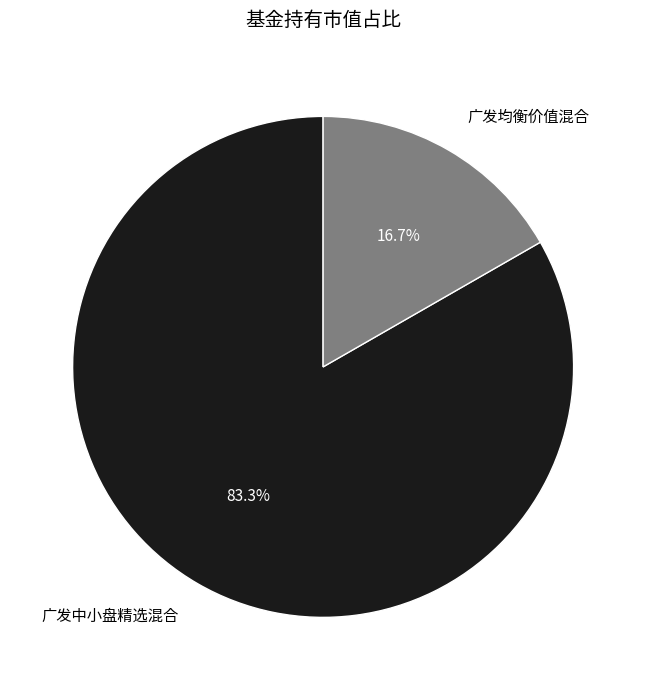

Which slice is the largest?

广发中小盘精选混合